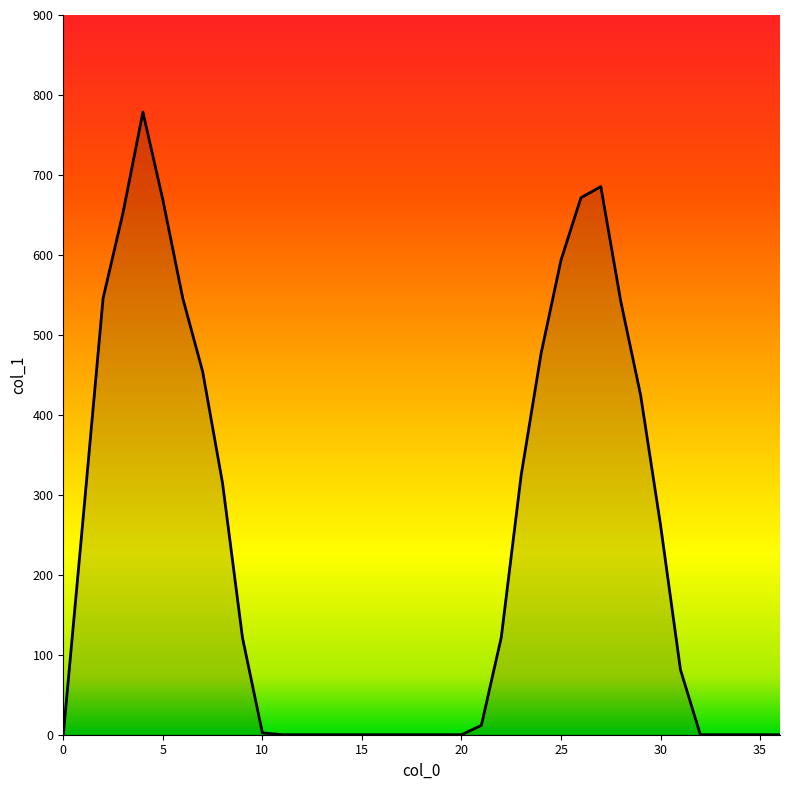

What is the difference between the maximum and minimum values?

778.6